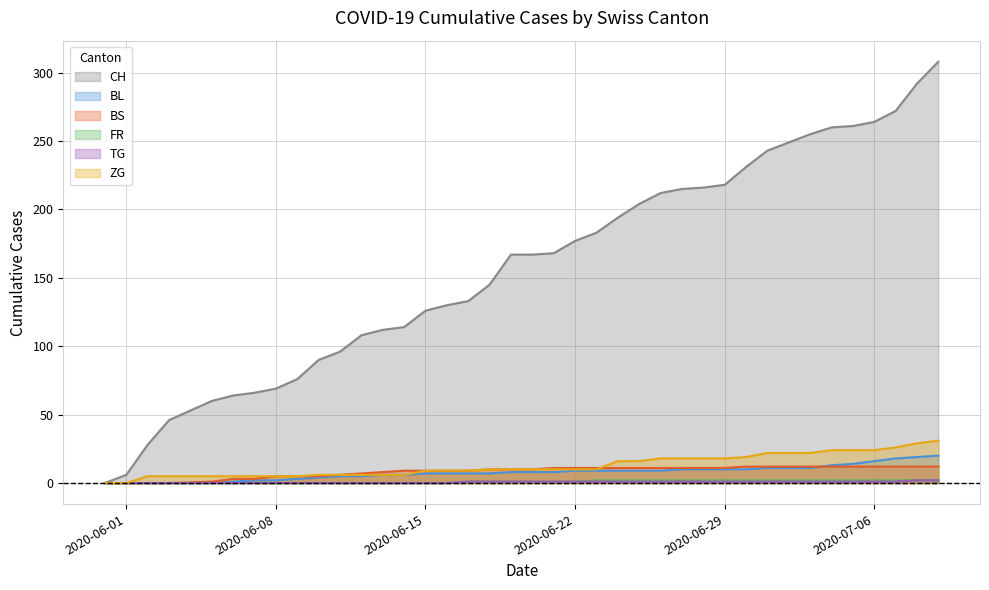

What is the greatest value displayed?

308